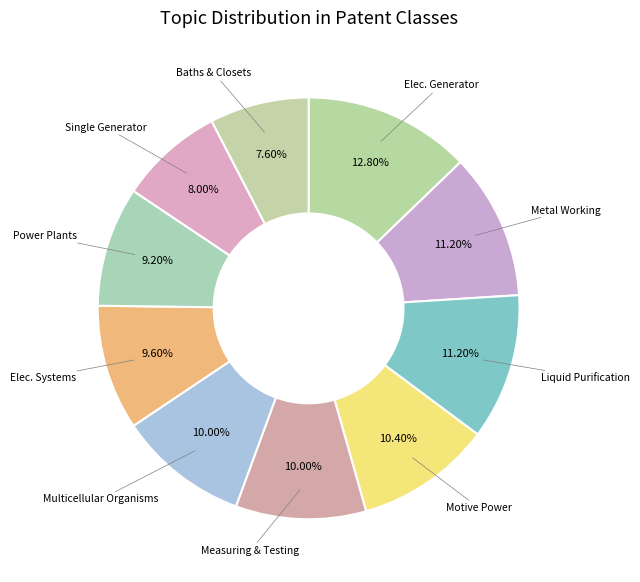

Does any single category account for the majority?

No